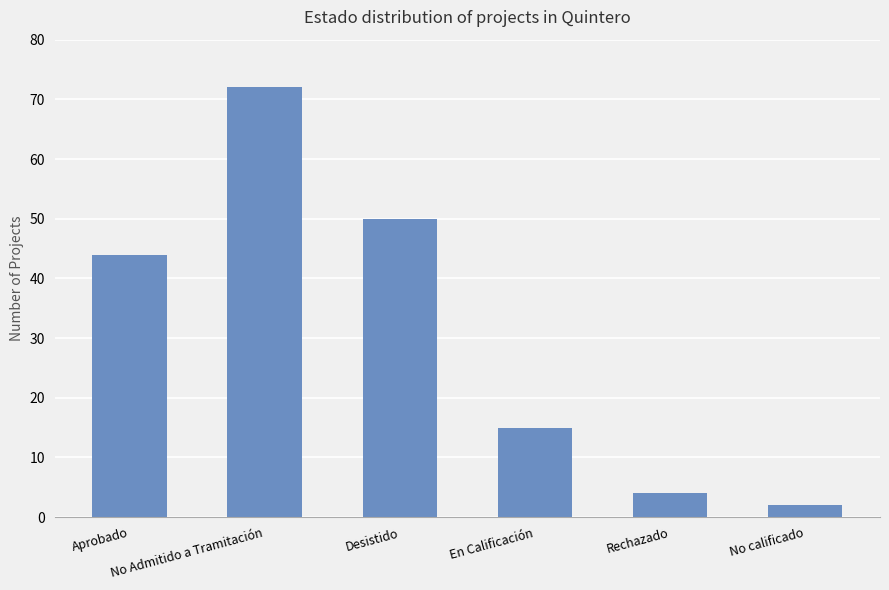

The chart shows a value of 72 at No Admitido a Tramitación. True or false?

True